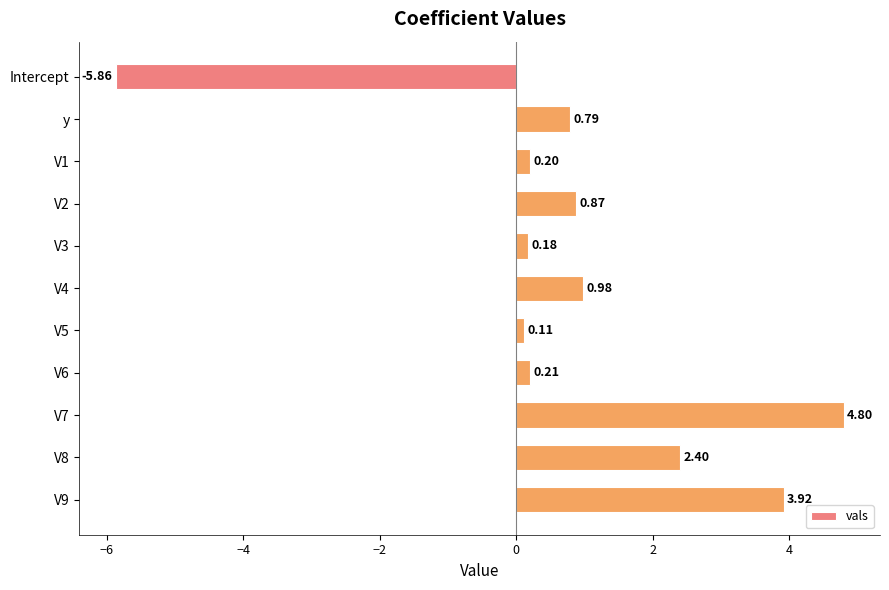

Rank the categories by value from highest to lowest.

V7, V9, V8, V4, V2, y, V6, V1, V3, V5, Intercept